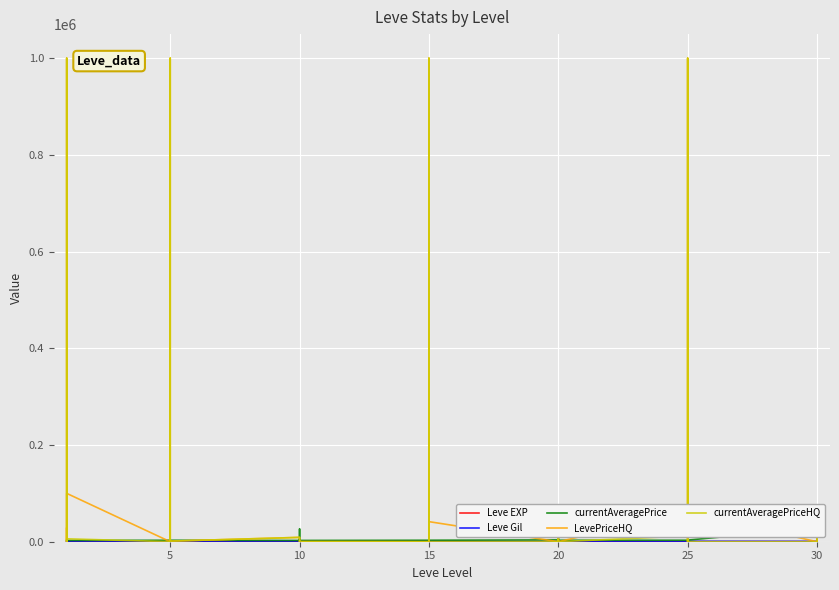

What is the lowest value of the Leve EXP series?

1